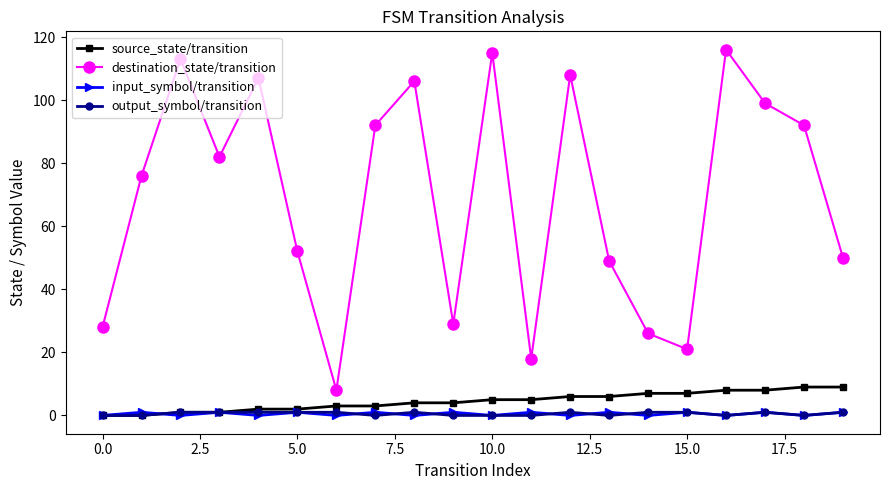

True or false: destination_state/transition and source_state/transition cross at least once.

False